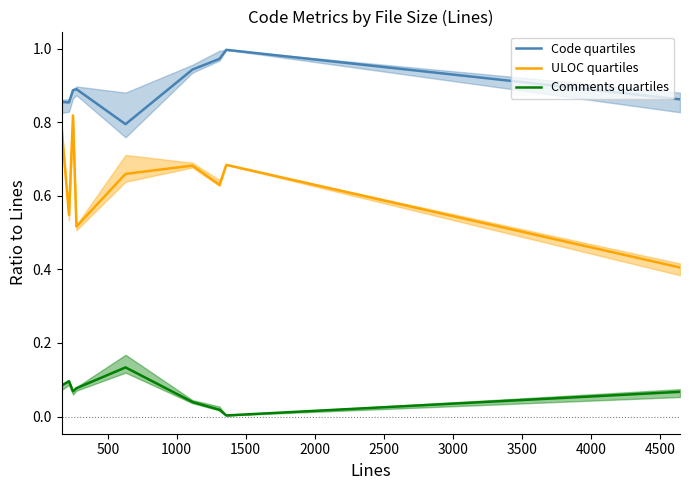

True or false: Code quartiles and ULOC quartiles cross at least once.

False